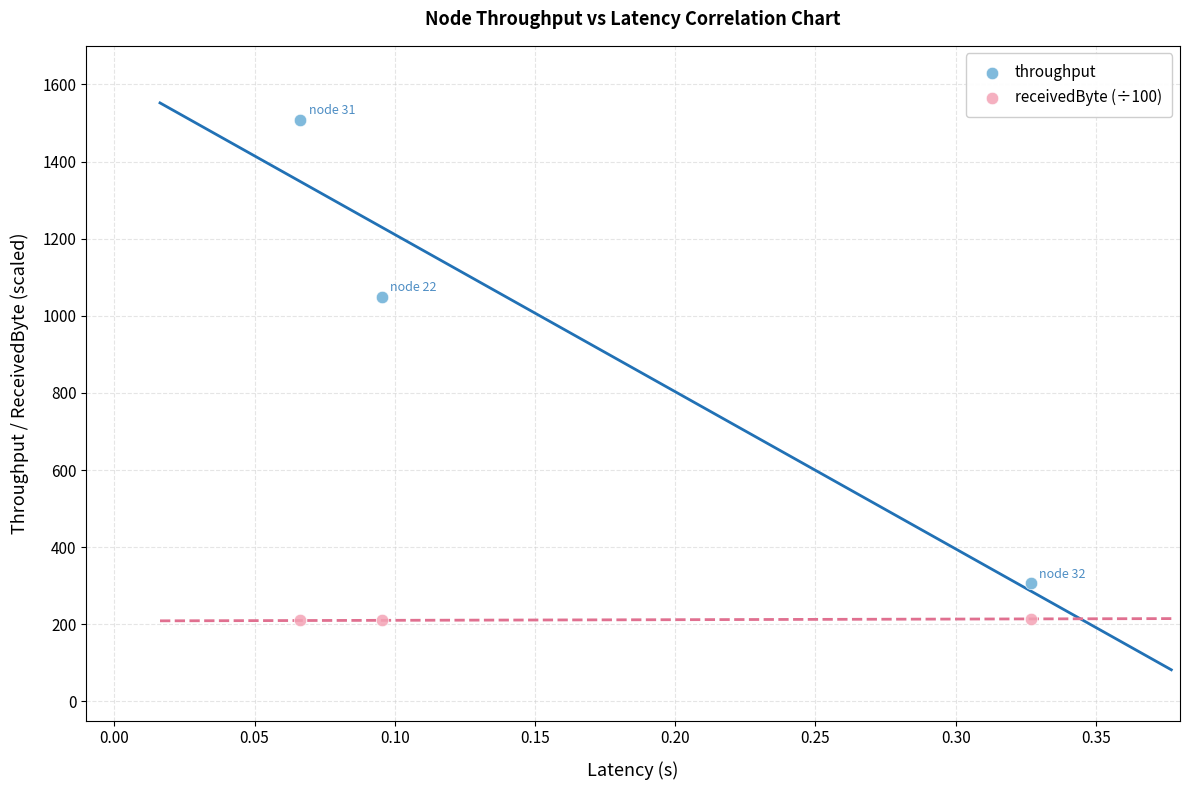

What are all the series names shown in the legend?

throughput, receivedByte (÷100)